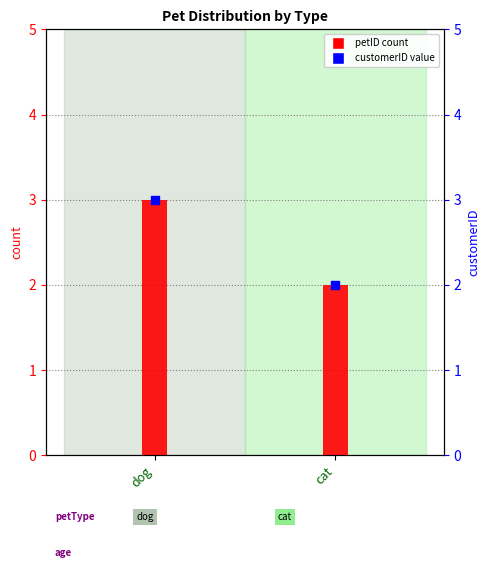

Which series contains the lowest Y value?

petID